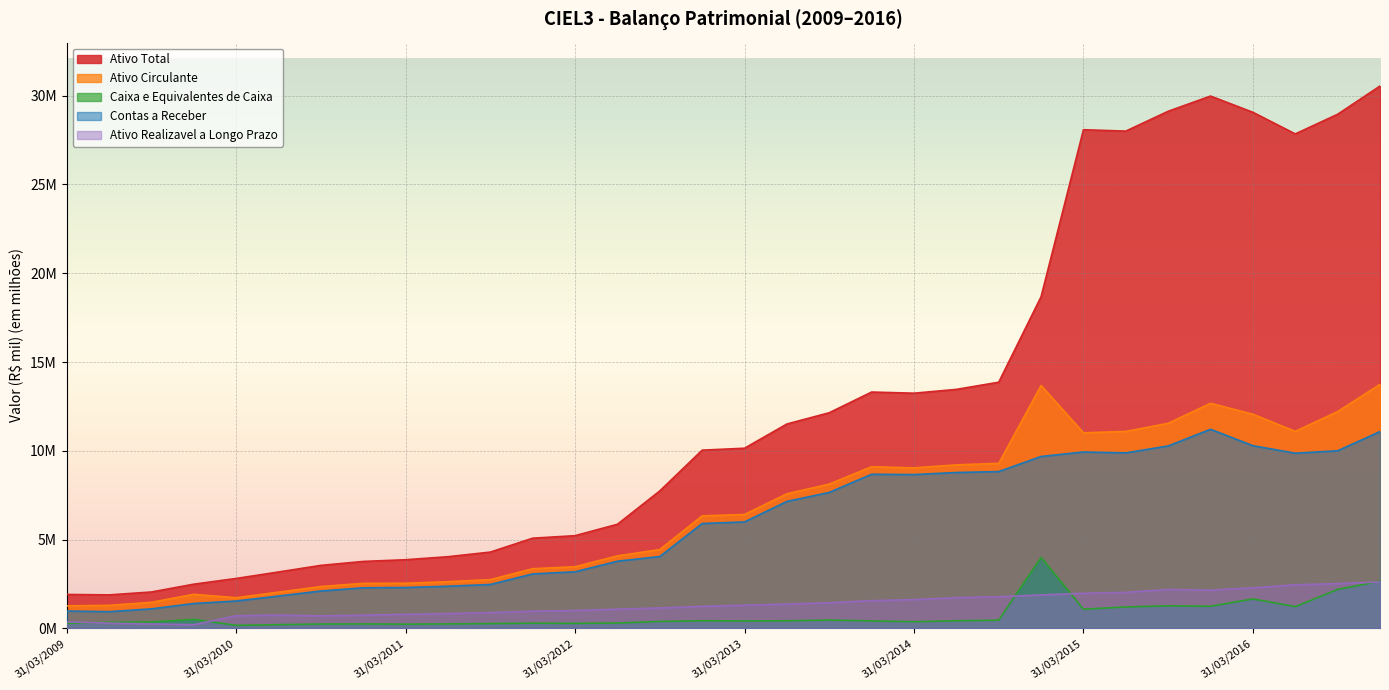

Is it true that Contas a Receber equals 10.3 at 30/09/2015?

True